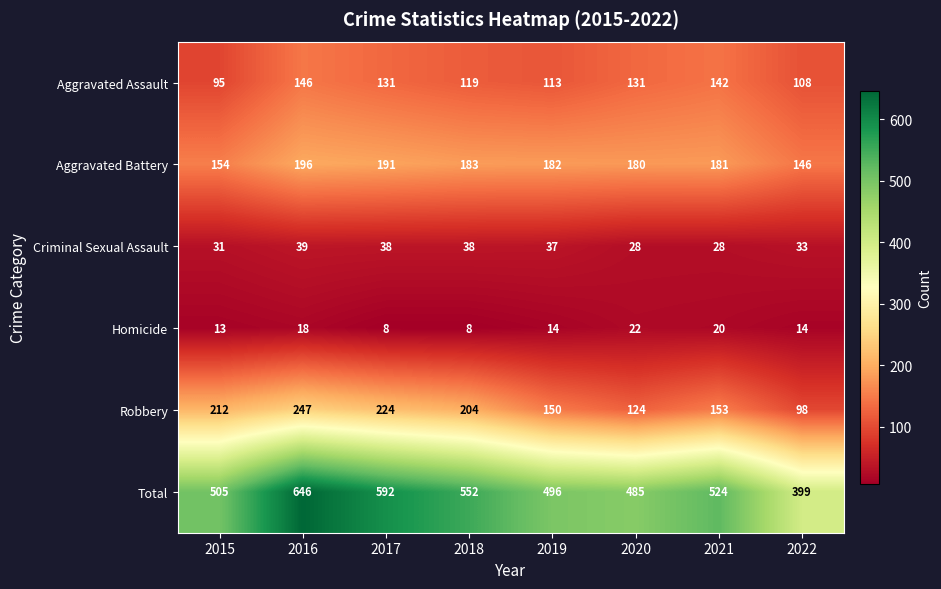

What is the difference between the Aggravated Battery values at 2017 and 2021?

10